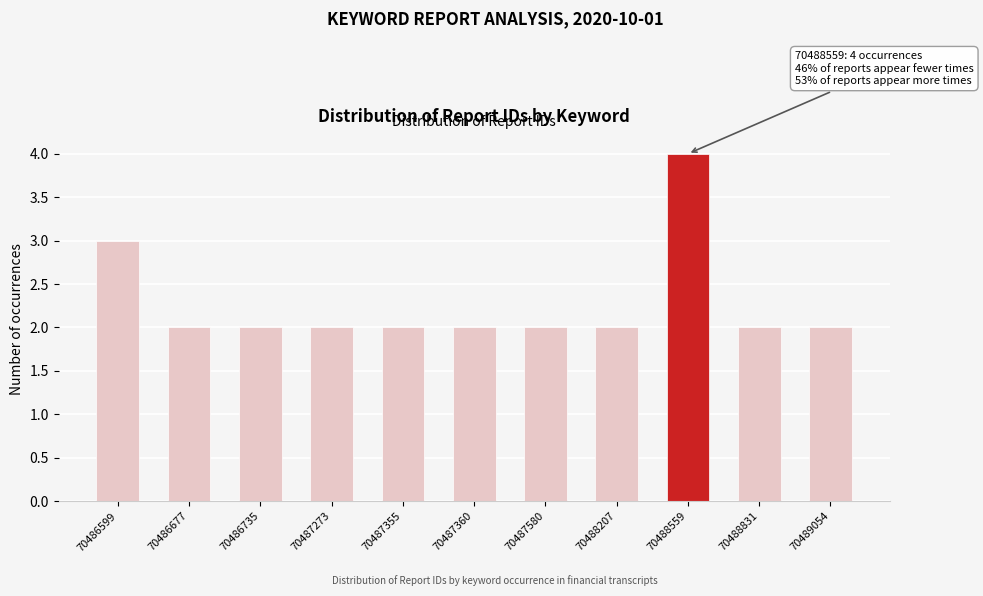

Reading left to right, extract all data points from this chart.

70486599=3	70486677=2	70486735=2	70487273=2	70487355=2	70487360=2	70487580=2	70488207=2	70488559=4	70488831=2	70489054=2